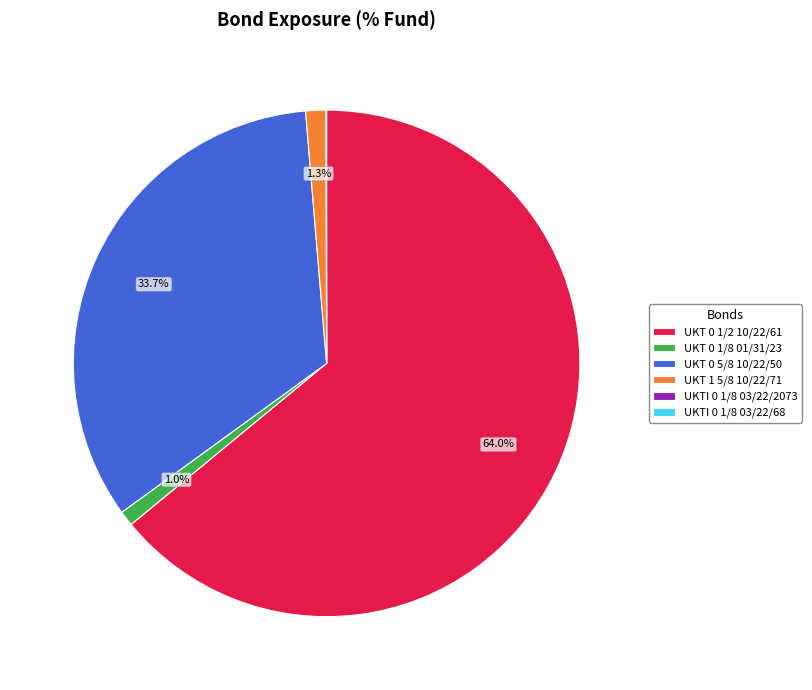

Does UKT 0 1/2 10/22/61 account for over 50% of the chart?

Yes